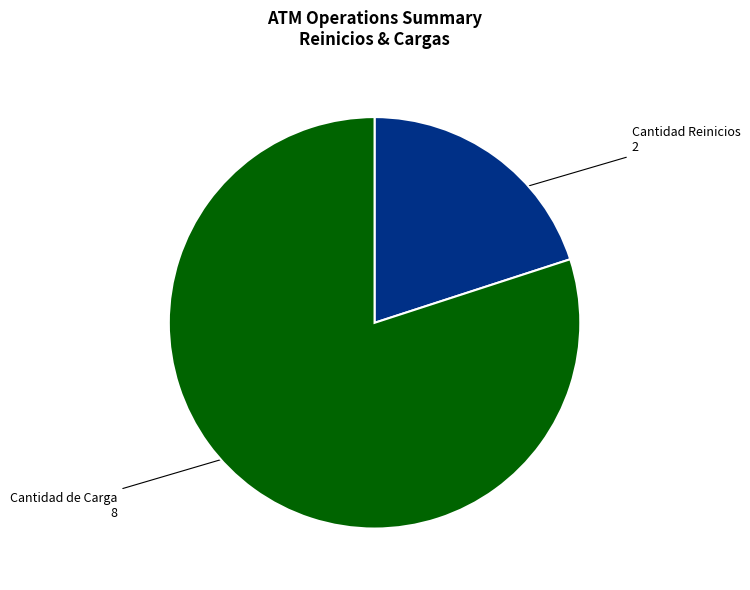

Is there a majority slice in this chart?

Yes